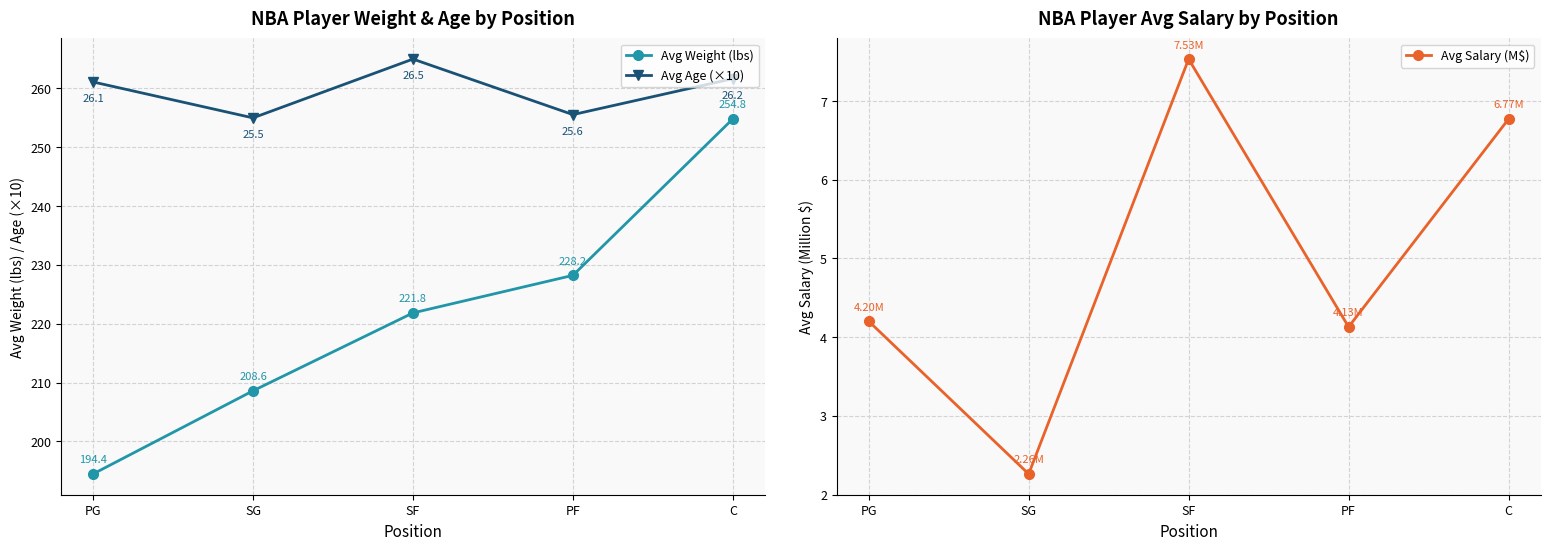

At which label is Avg Age (×10) closest to 260?

PG